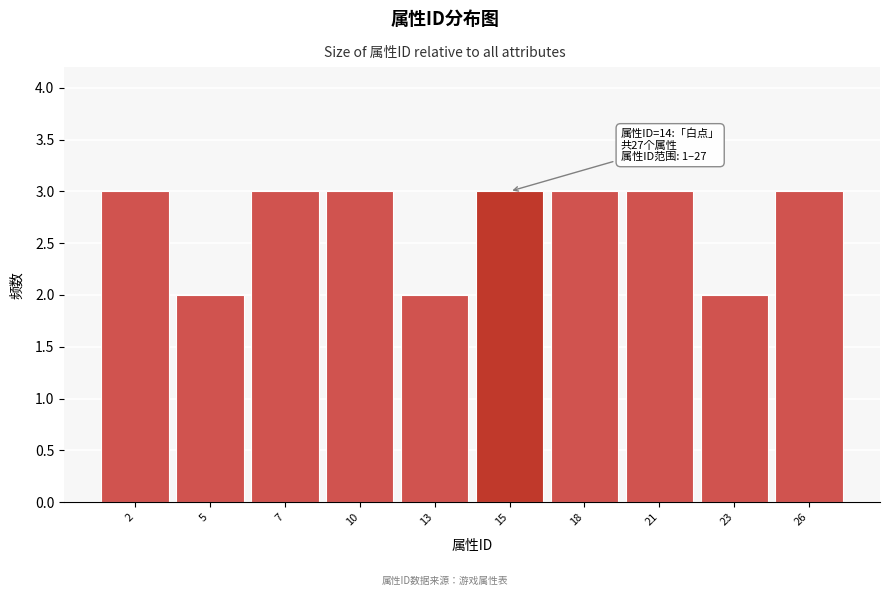

Reading left to right, list all the values displayed in this chart.

2=3	5=2	7=3	10=3	13=2	15=3	18=3	21=3	23=2	26=3